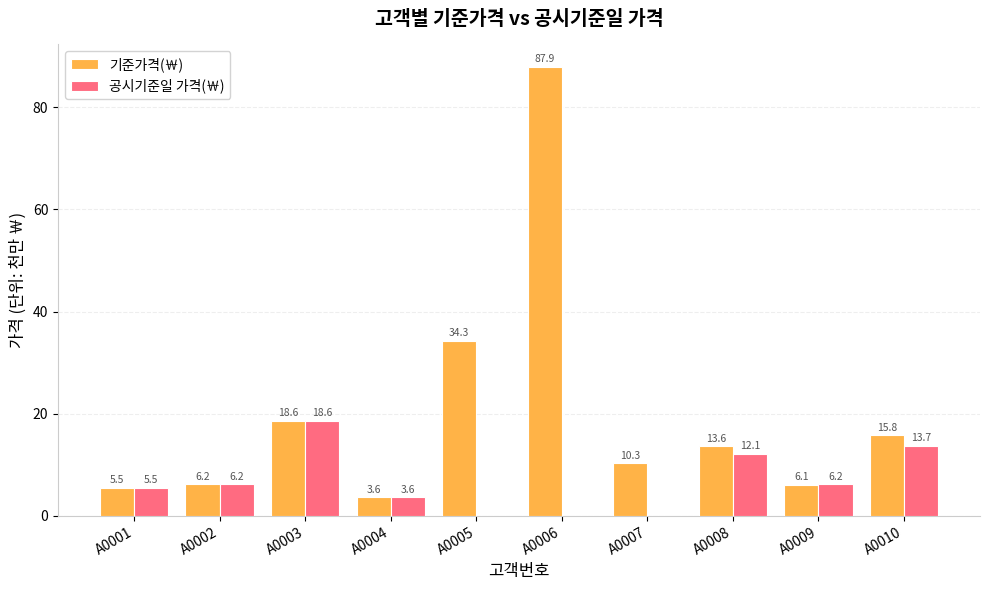

What value does the 기준가격(￦) series have at A0009?

6.1